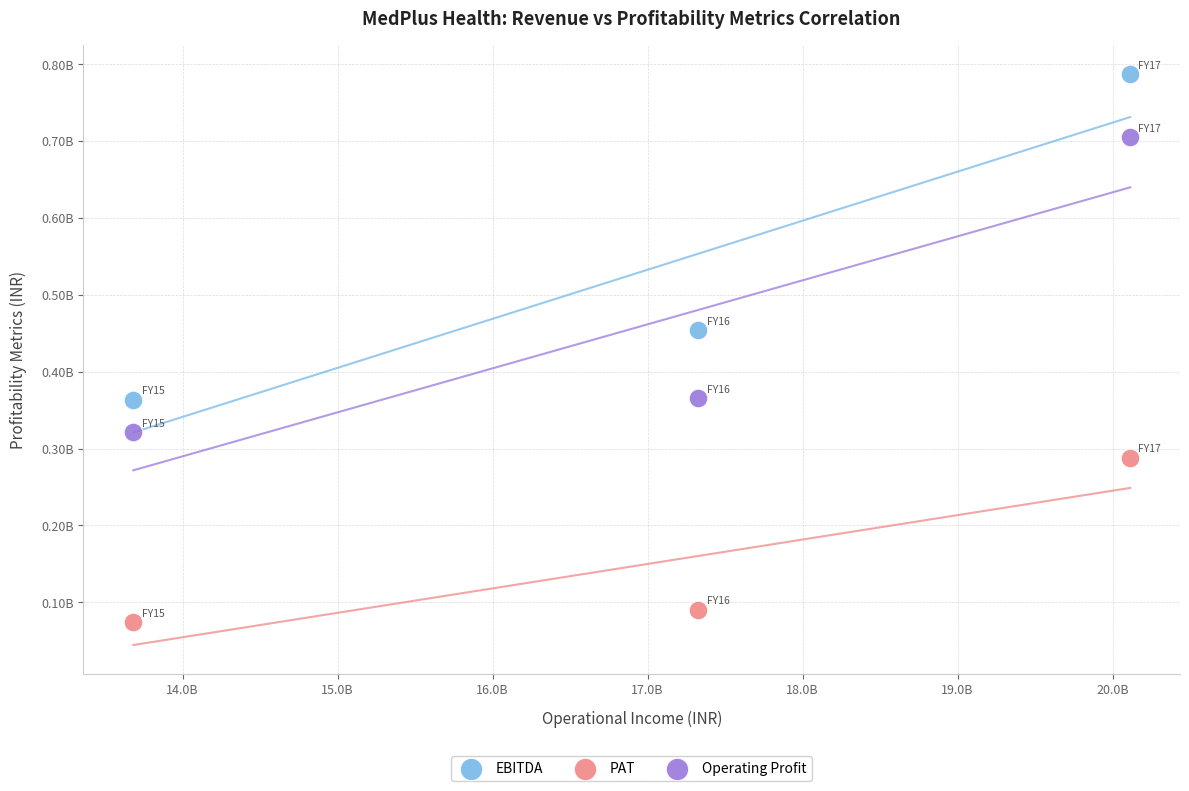

What are all the series names shown in the legend?

EBITDA, PAT, Operating Profit